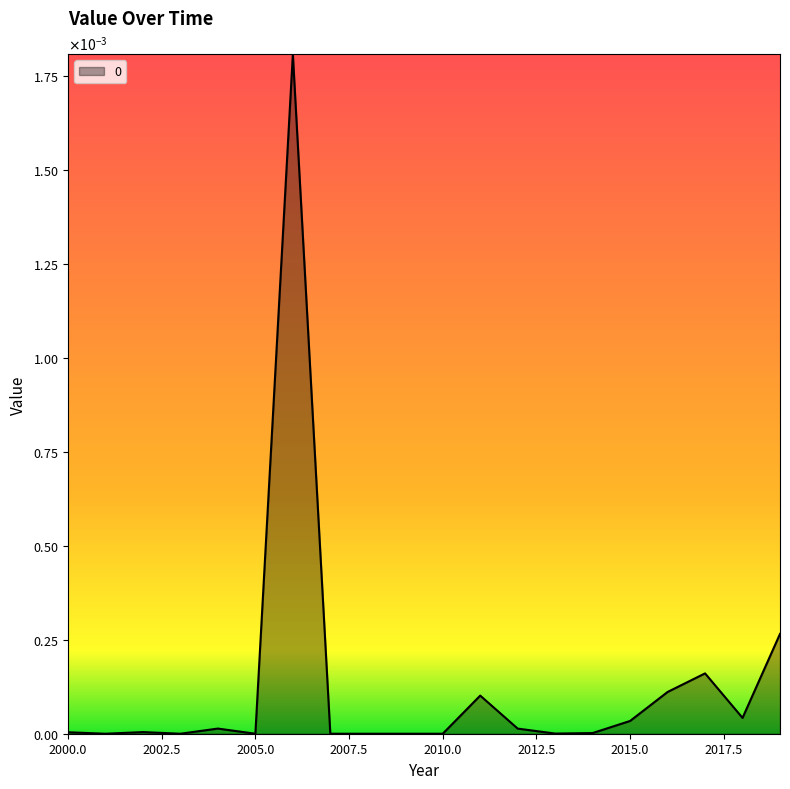

Does the chart have visible grid lines?

No